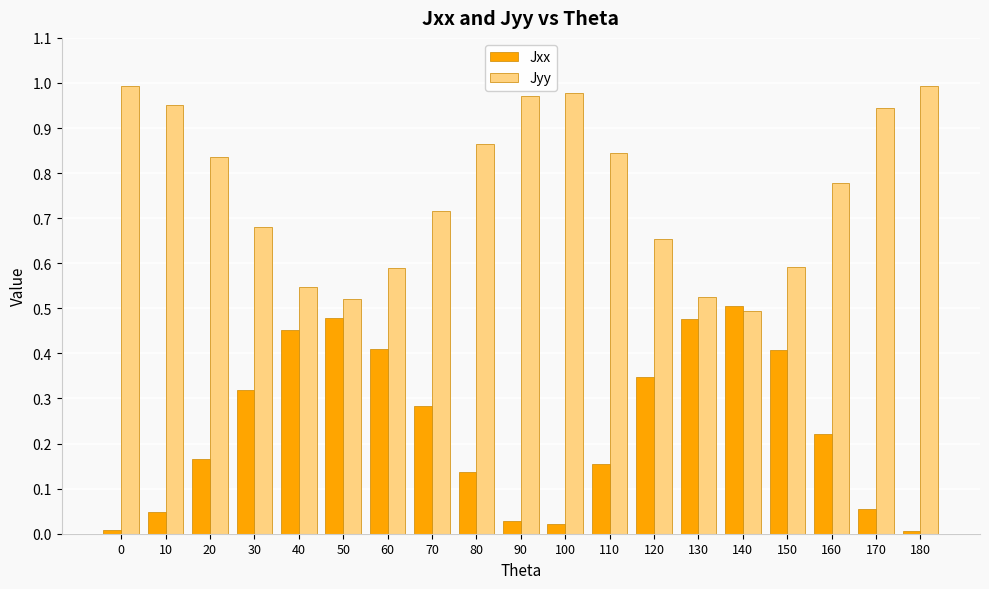

At 170, list the series in order from smallest to largest.

Jxx, Jyy